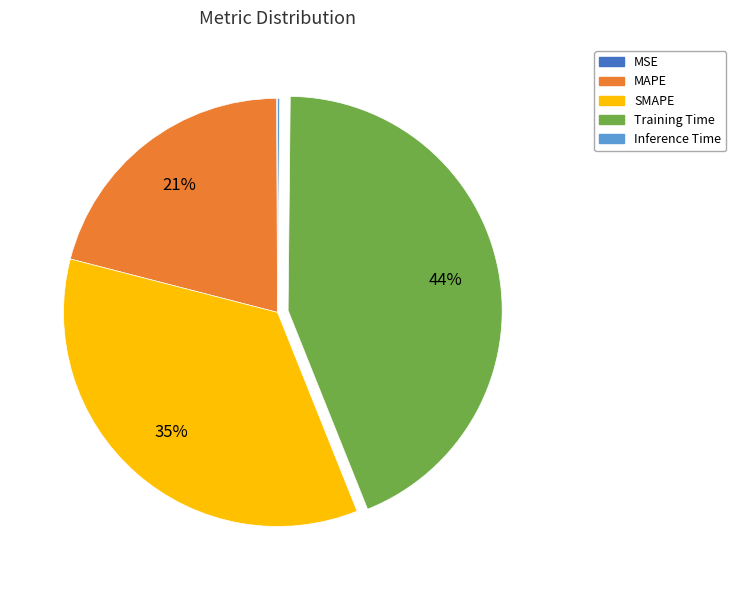

Which category has the biggest portion of the pie?

Training Time